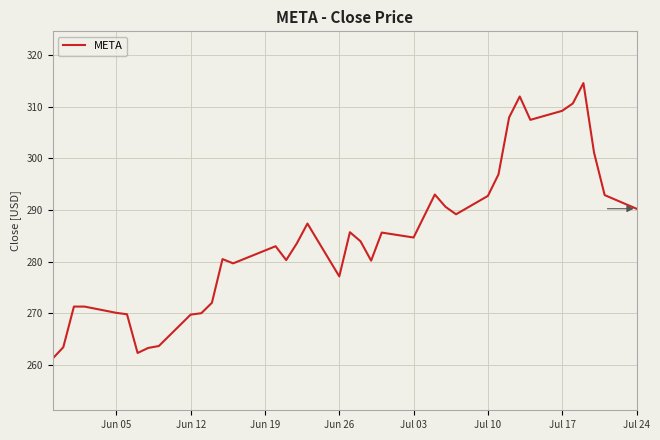

What is the difference between the maximum and minimum values?

53.2